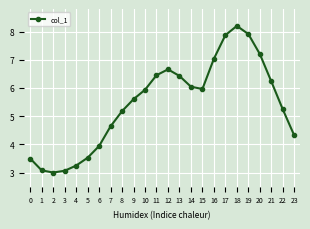

True or false: there are more than 2 points higher than both neighbors.

False